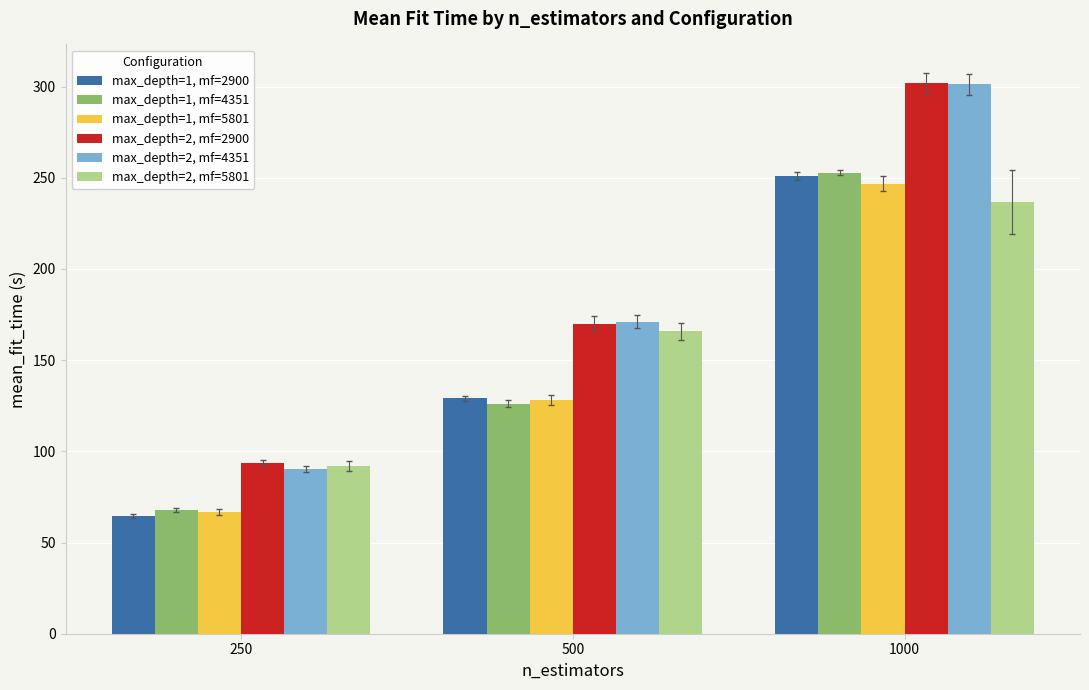

What is the difference between the maximum and minimum values in the max_depth=1, mf=2900 series?

186.6